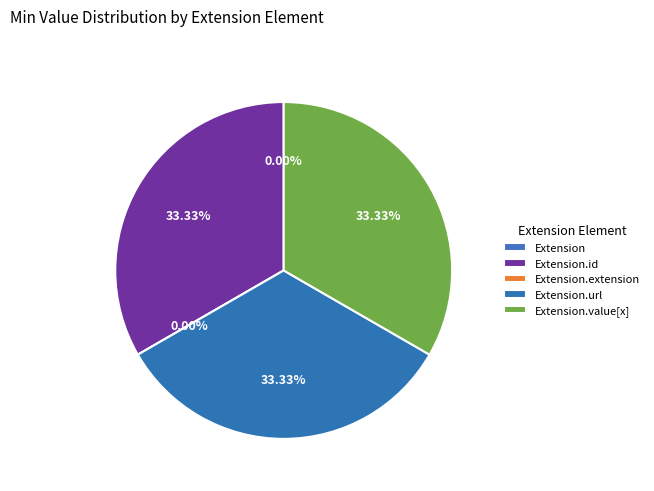

Count the number of slices in the pie.

5